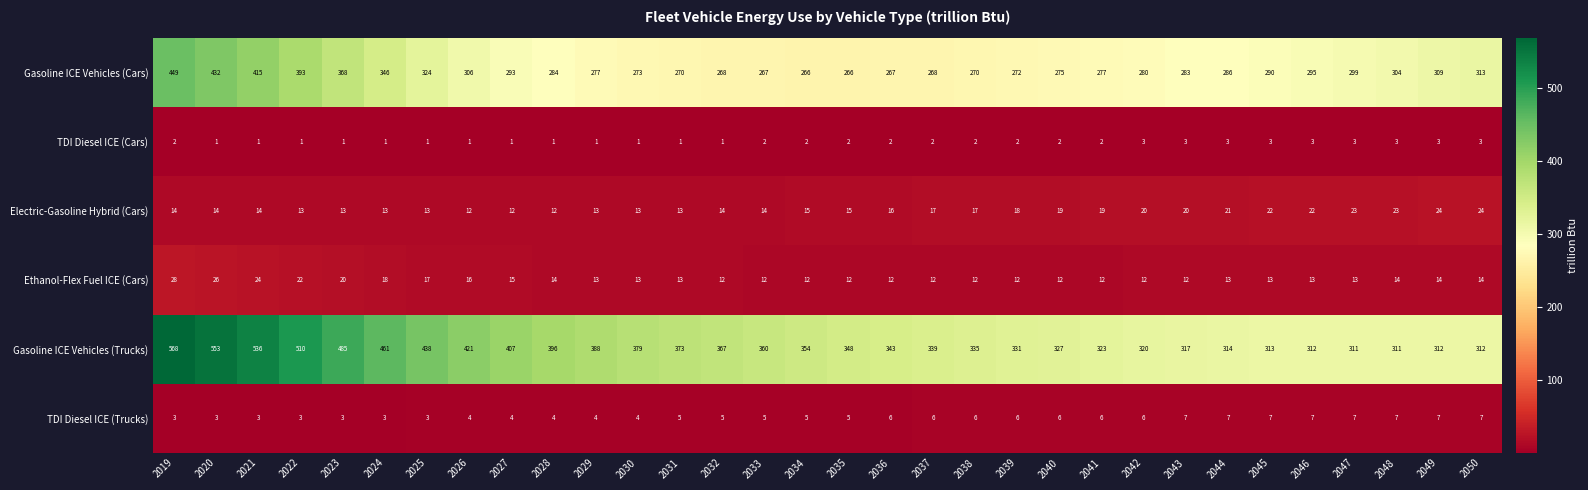

Rank the series at 2034 from highest to lowest value.

Gasoline ICE Vehicles (Trucks), Gasoline ICE Vehicles (Cars), Electric-Gasoline Hybrid (Cars), Ethanol-Flex Fuel ICE (Cars), TDI Diesel ICE (Trucks), TDI Diesel ICE (Cars)